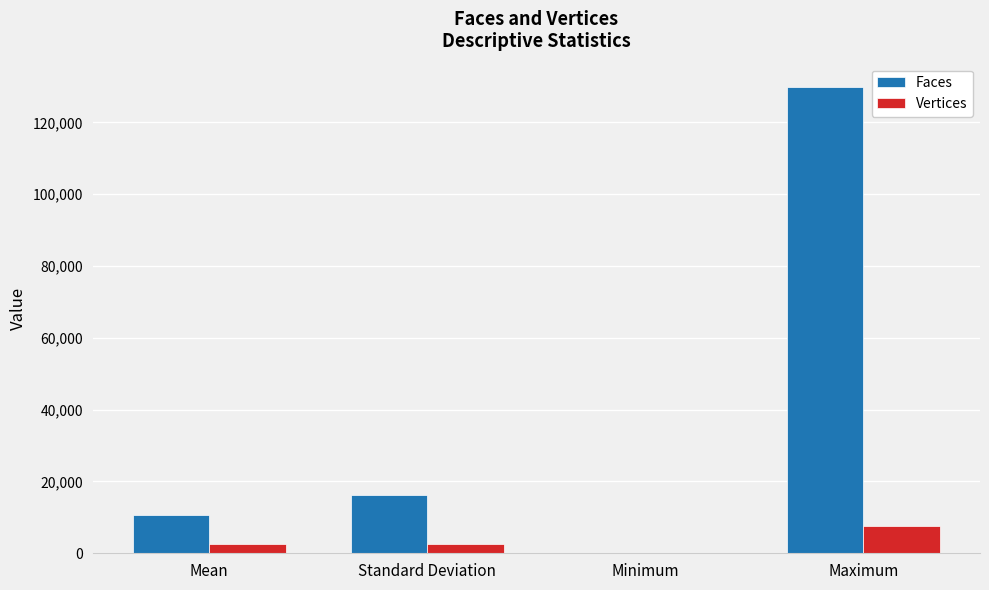

Count the number of data series in this chart.

2